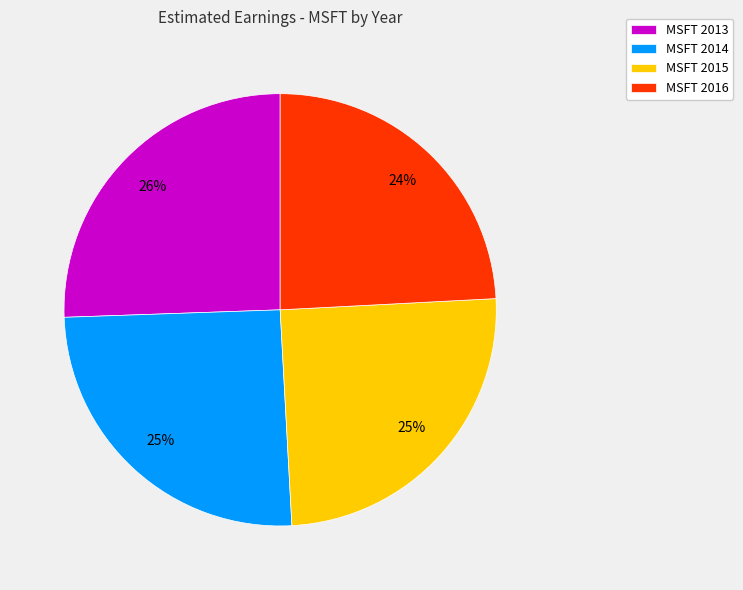

To the nearest percent, what is the average slice percentage?

25%